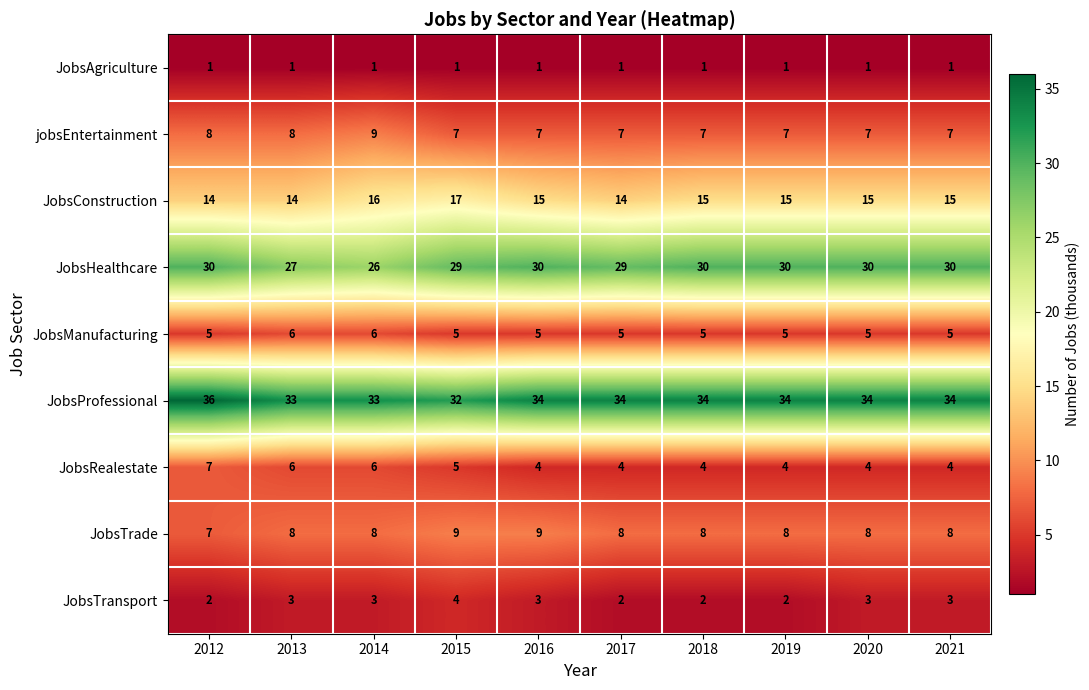

What is the sum of all JobsHealthcare values?

291